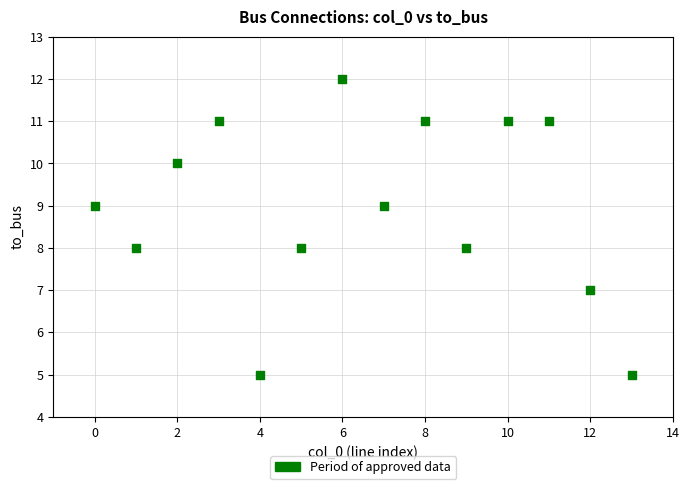

What is the range of Y values (max minus min)?

7